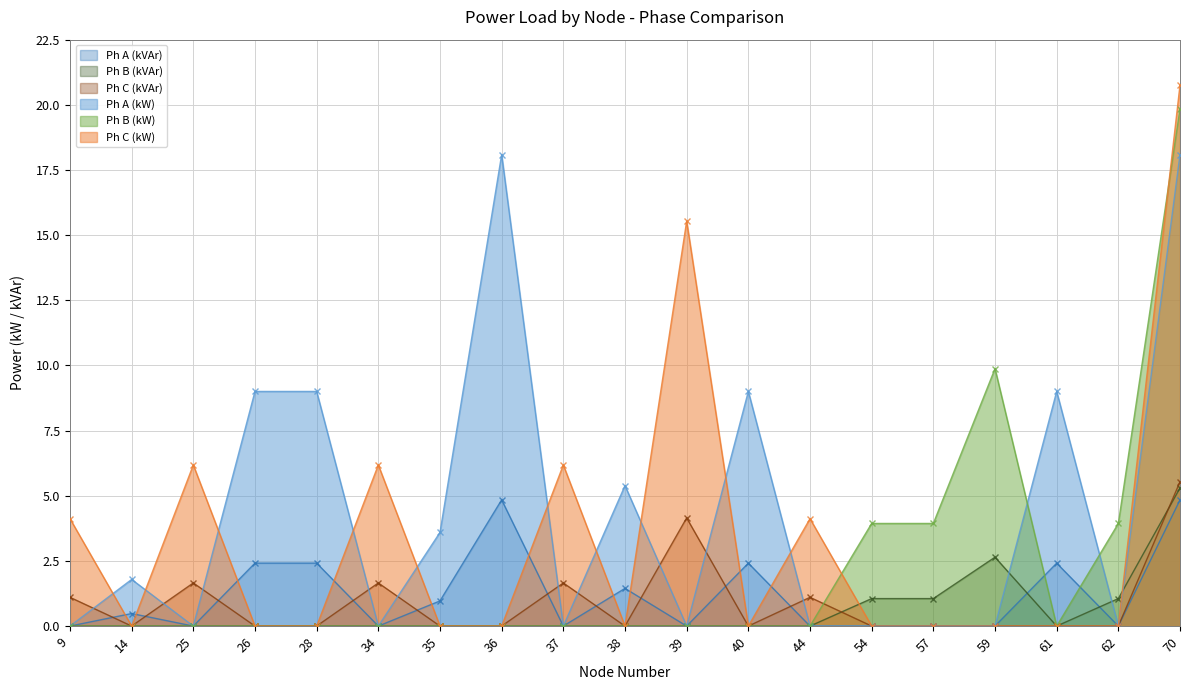

At which label does Ph C (kVAr) reach its peak?

70